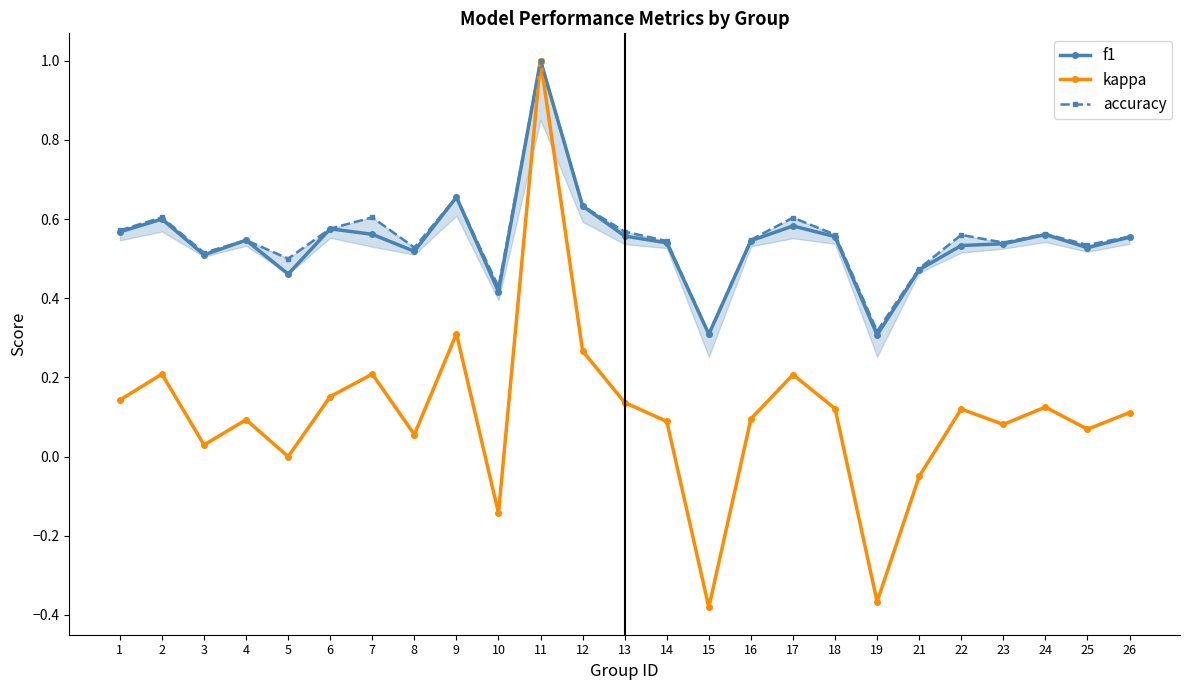

How many lines are shown in the chart?

3